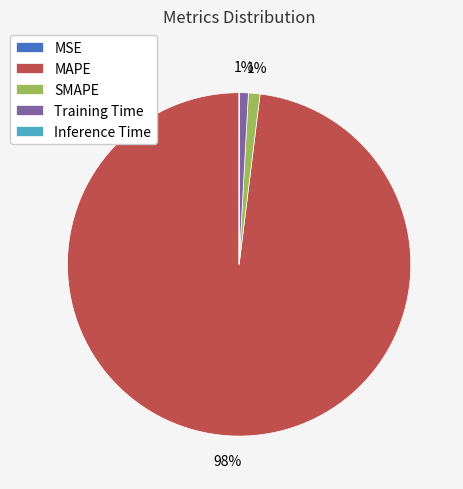

Which category has the biggest portion of the pie?

MAPE